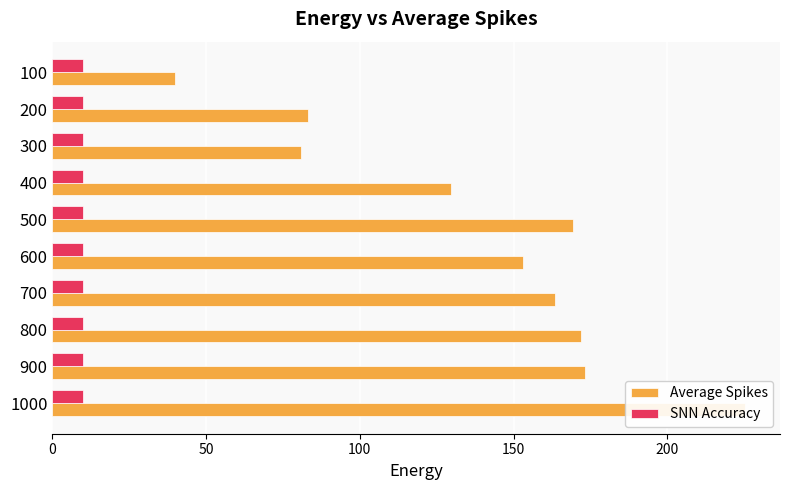

How many values in the Average Spikes series are below 163?

5